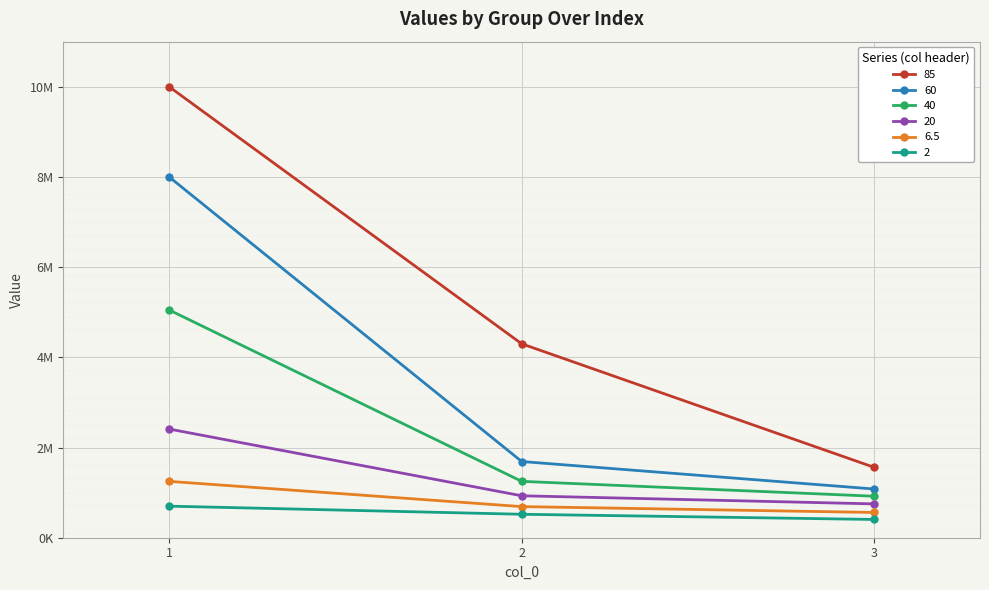

What are all the series names shown in the legend?

85, 60, 40, 20, 6.5, 2